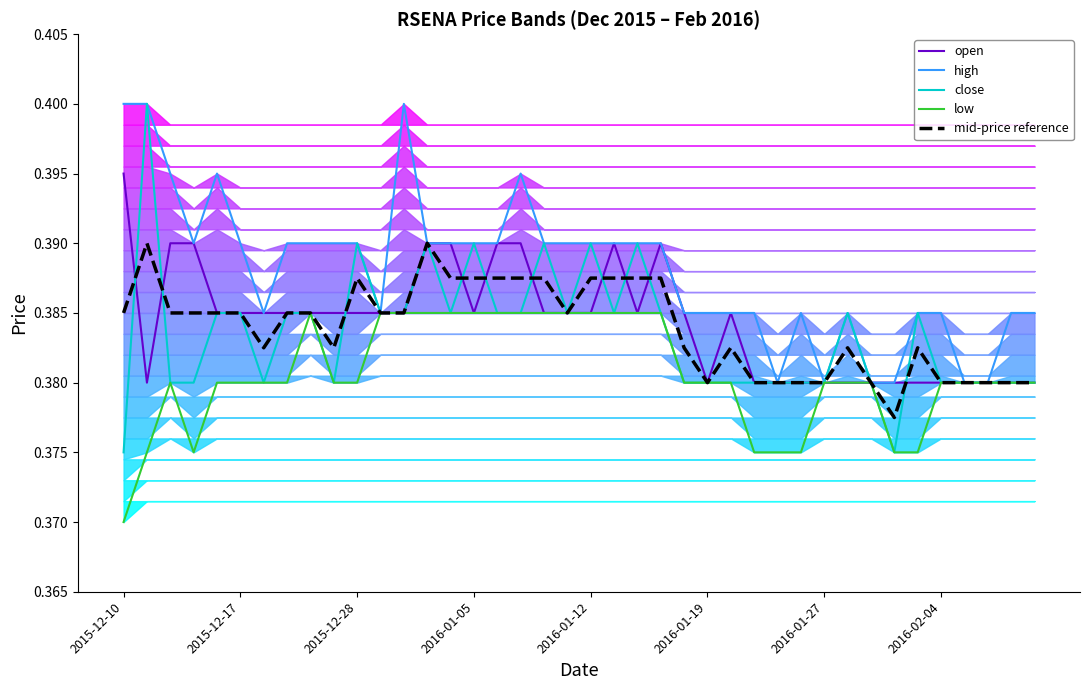

At 2015-12-28, list the series in order from largest to smallest.

high, open, mid-price reference, close, low